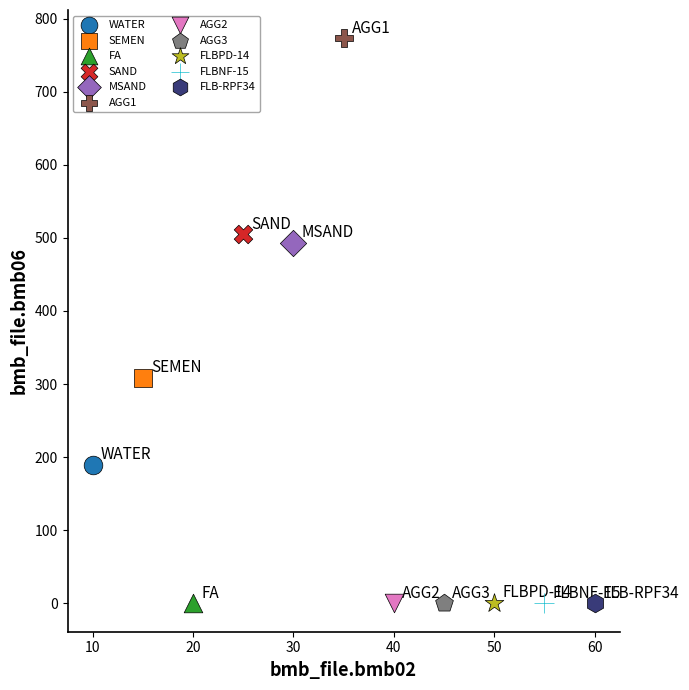

Which series reaches the maximum Y coordinate?

AGG1